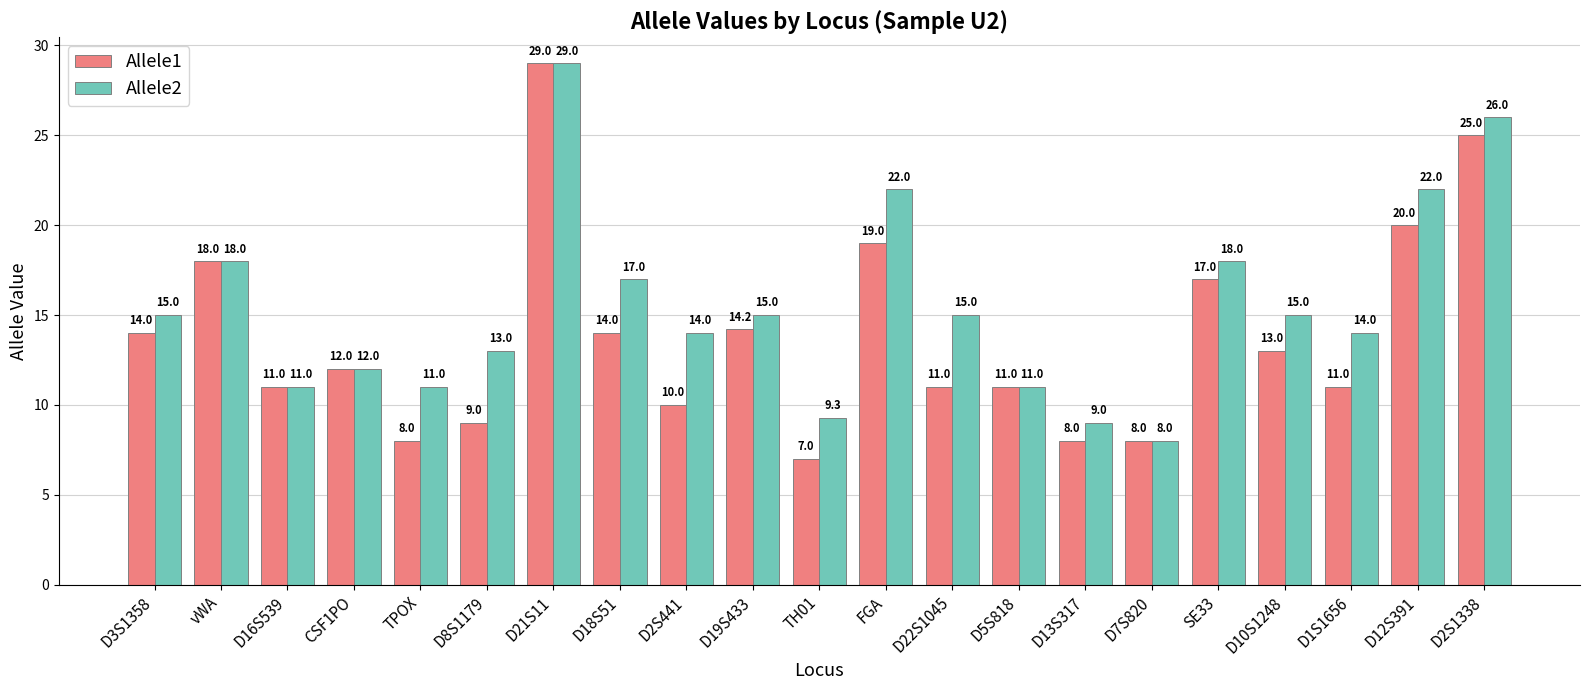

Reading right to left, list all the values displayed in this chart.

Allele1: 25.0	20.0	11.0	13.0	17.0	8.0	8.0	11.0	11.0	19.0	7.0	14.2	10.0	14.0	29.0	9.0	8.0	12.0	11.0	18.0	14.0
Allele2: 26.0	22.0	14.0	15.0	18.0	8.0	9.0	11.0	15.0	22.0	9.3	15.0	14.0	17.0	29.0	13.0	11.0	12.0	11.0	18.0	15.0